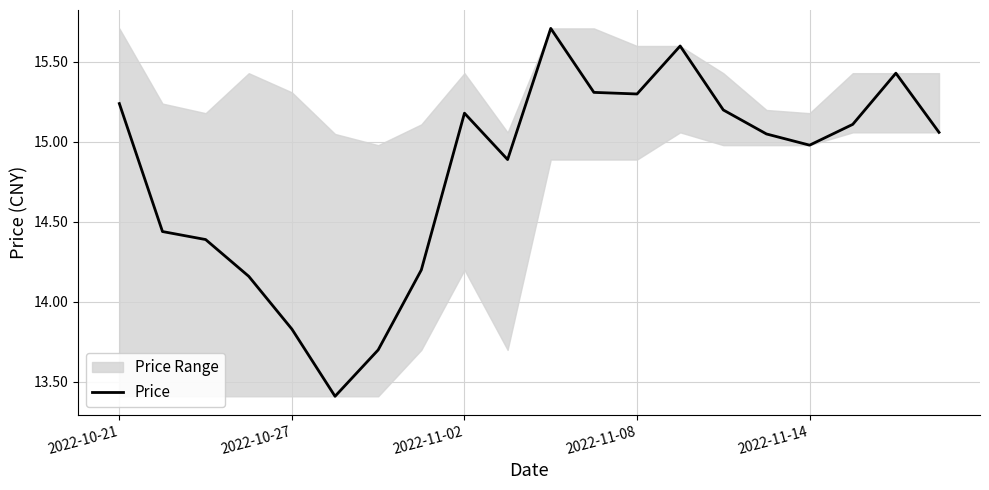

True or false: the data shows 21.5 at 11.

False